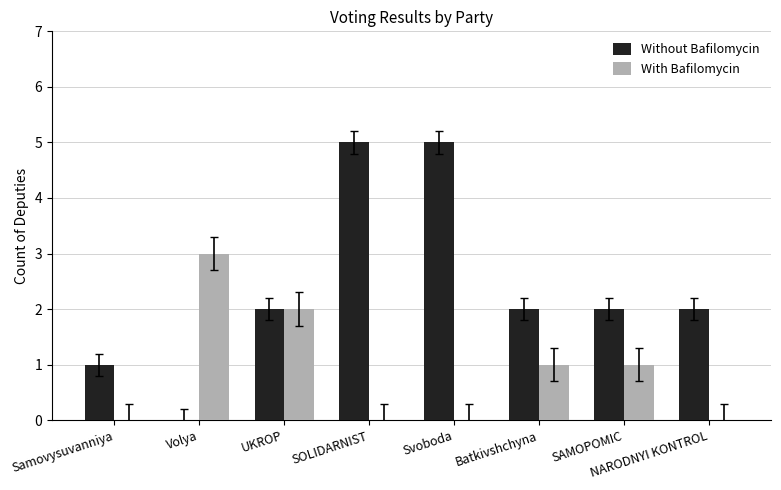

Between Svoboda and Batkivshchyna, which series saw the biggest shift?

Without Bafilomycin